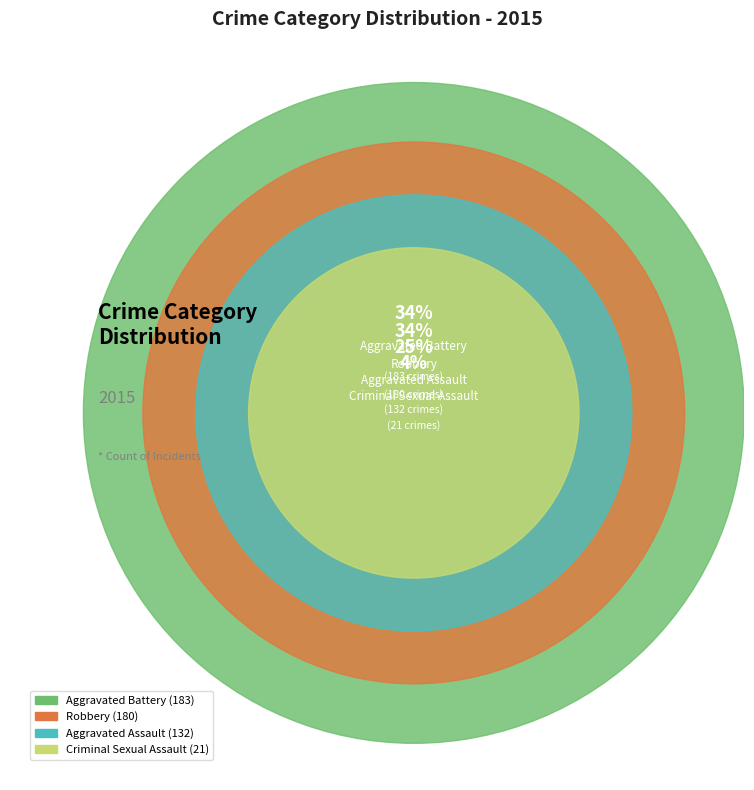

Is Aggravated Battery the majority of the pie?

No